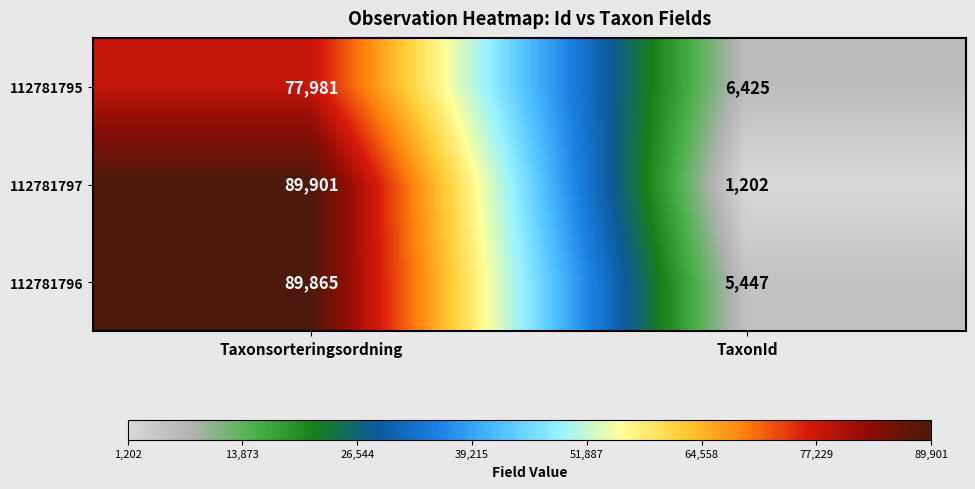

Between Taxonsorteringsordning and TaxonId, which series saw the biggest shift?

112781797